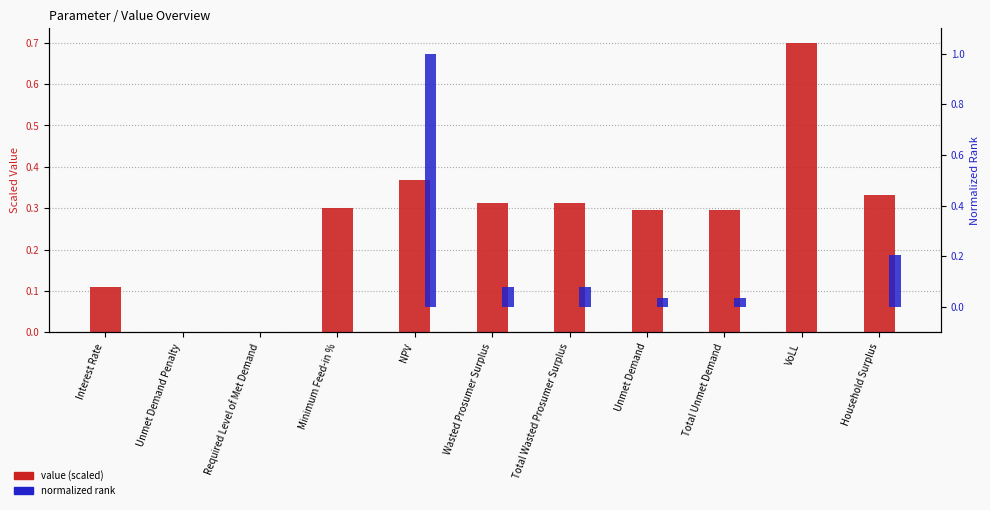

At which category is the sum across all series the highest?

NPV